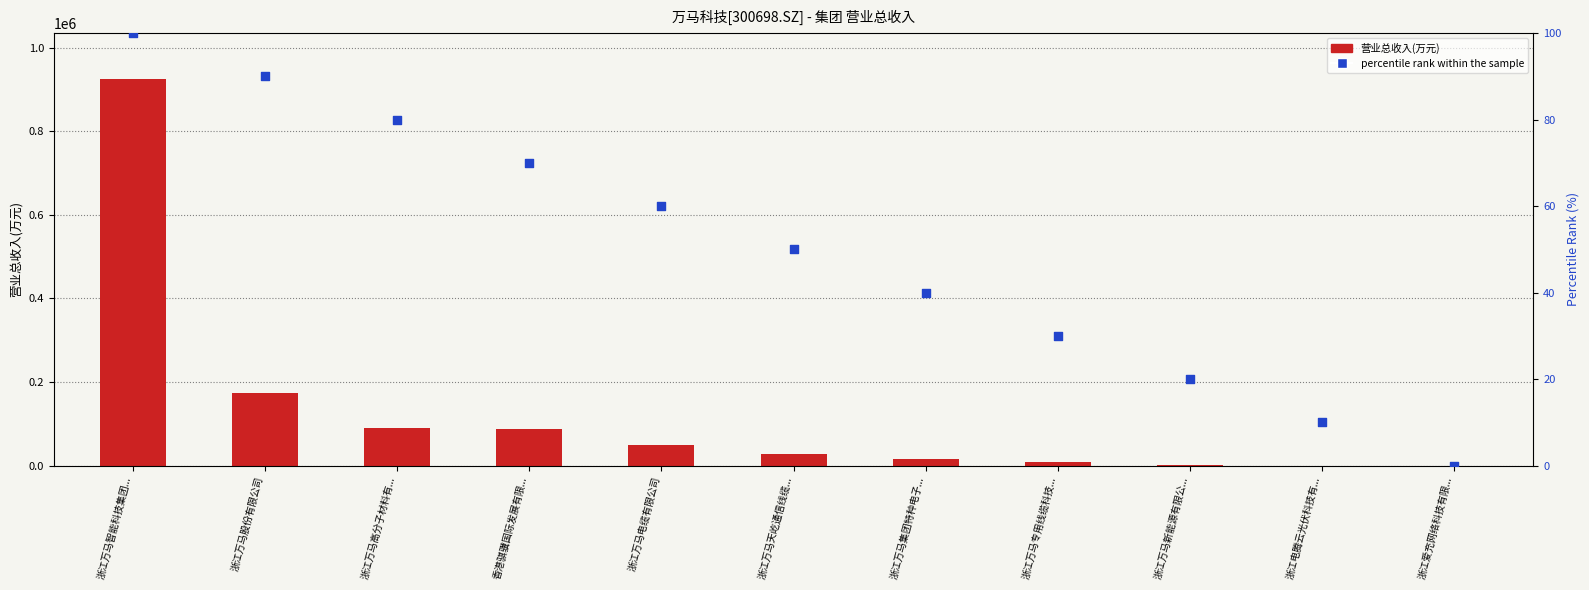

What are all the series names shown in the legend?

营业总收入(万元), percentile rank within the sample